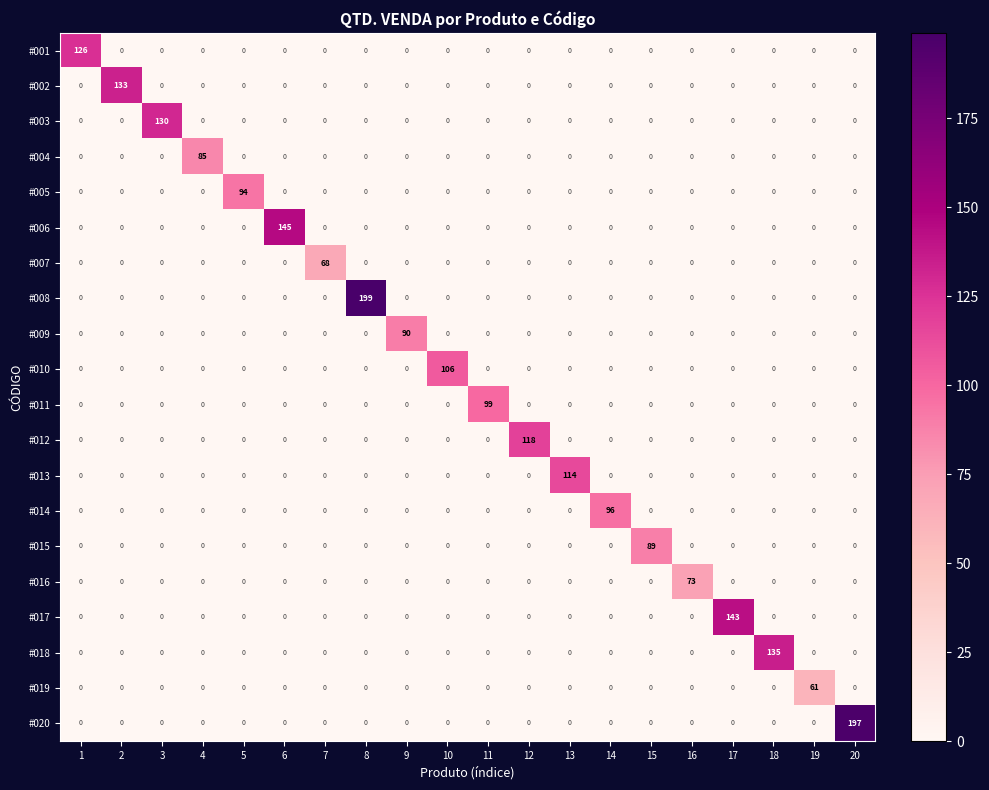

How many categories are shown in the chart?

20